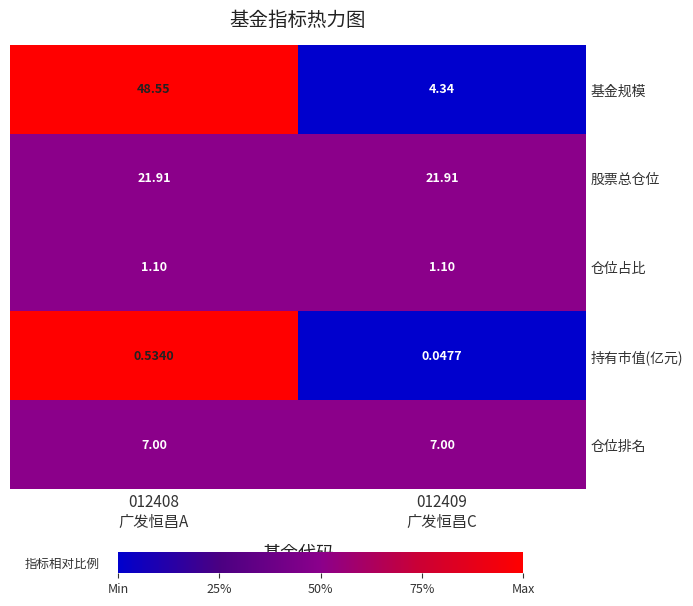

List the series in order of their peak value, lowest first.

持有市值(亿元), 仓位占比, 仓位排名, 股票总仓位, 基金规模